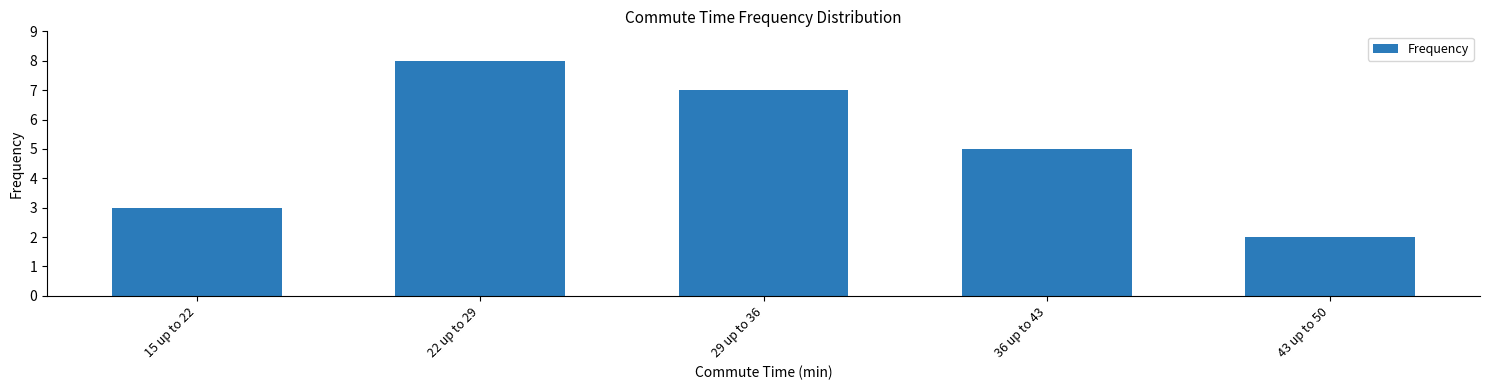

What is the greatest value displayed?

8